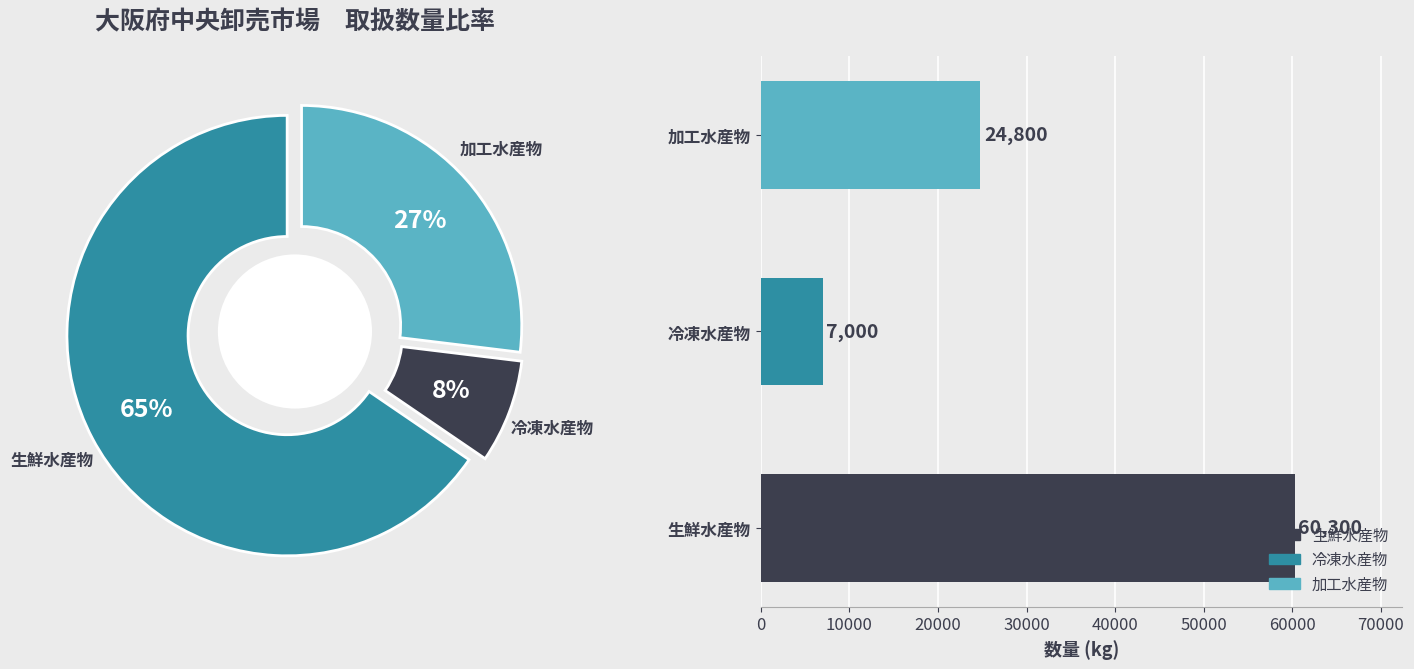

Combined, do 加工水産物 and 生鮮水産物 account for over 50%?

Yes